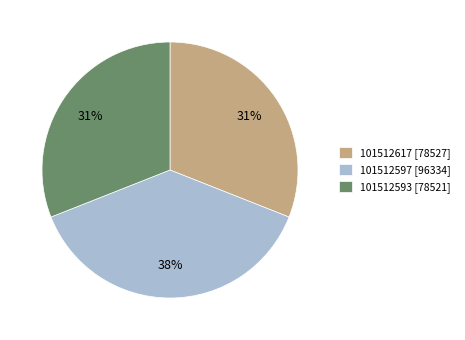

What is the ratio of the value at 101512597 [96334] to the value at 101512617 [78527]?

1.2